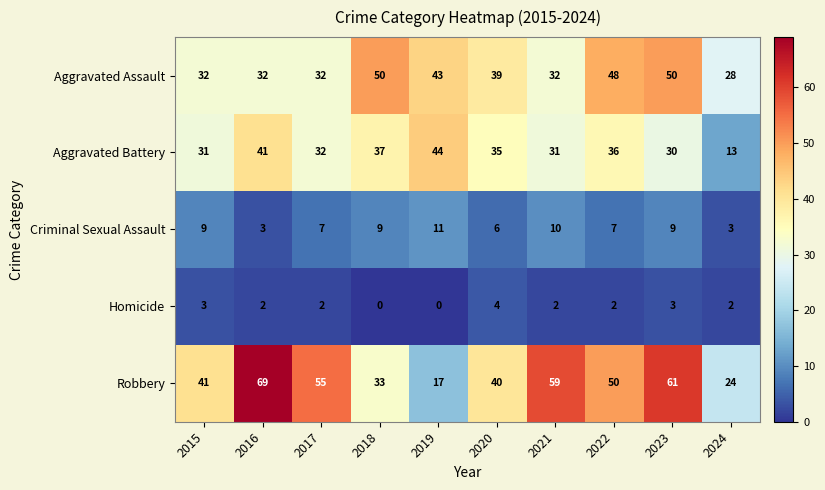

What is the lowest value of the Robbery series?

17